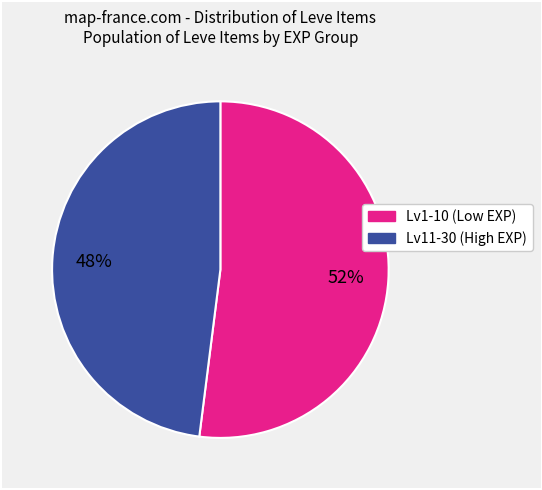

To the nearest percent, what is the difference between the largest and smallest slice percentages?

4%